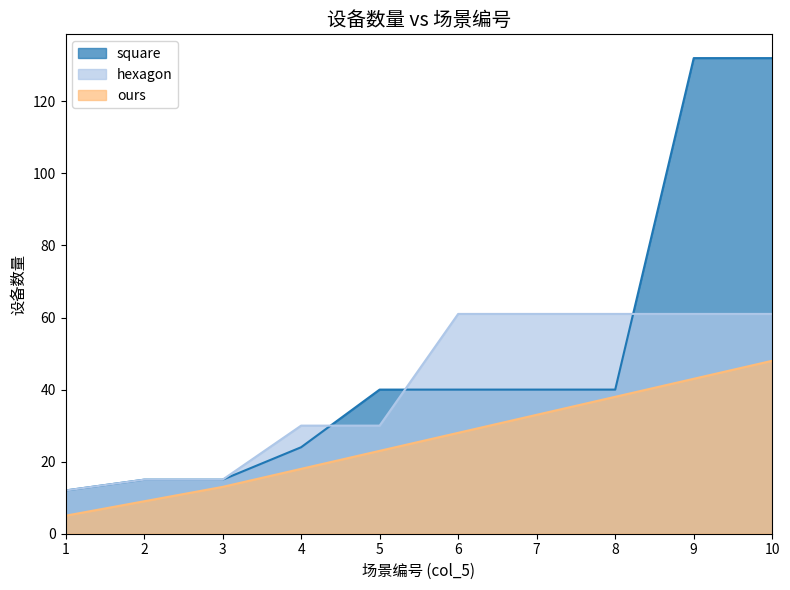

What is the value of the ours point at the 2nd from the left?

9